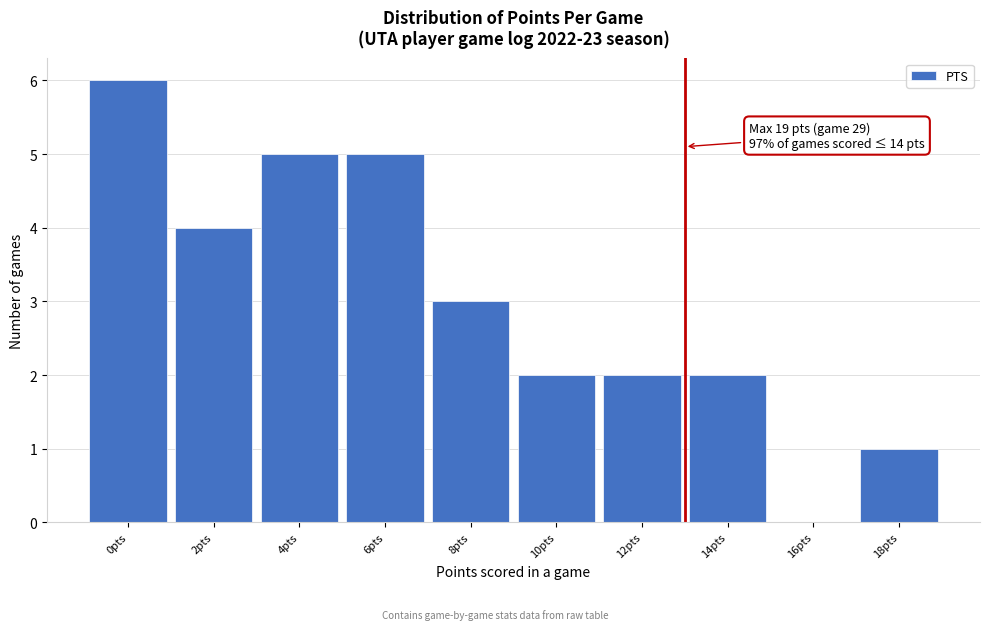

Reading right to left, list all the values displayed in this chart.

18pts=1	16pts=0	14pts=2	12pts=2	10pts=2	8pts=3	6pts=5	4pts=5	2pts=4	0pts=6